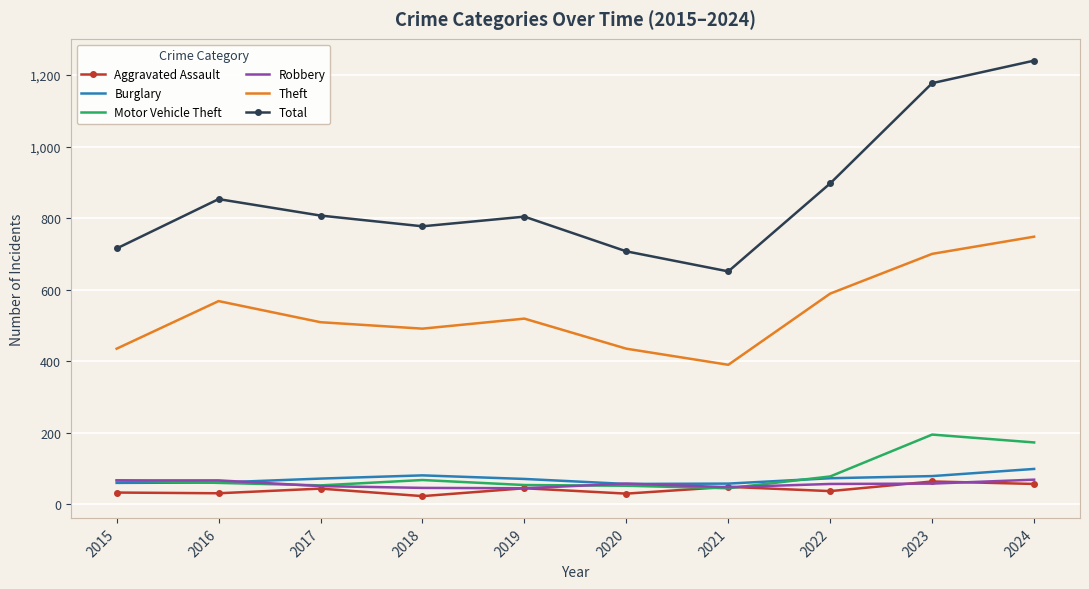

What is the difference between the second highest and minimum values in the Burglary series?

24